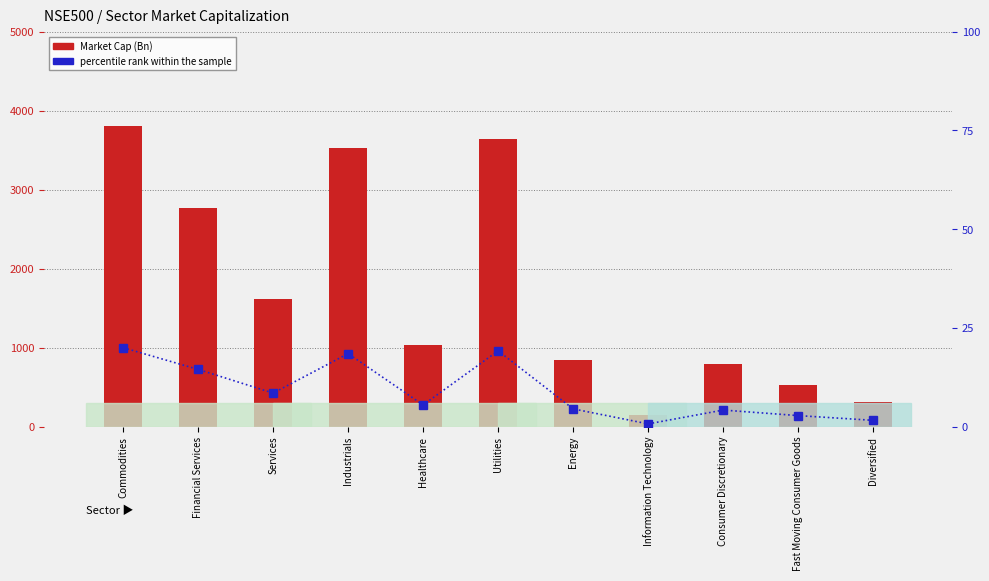

Which series has the largest total across all categories?

Market Cap (Bn)